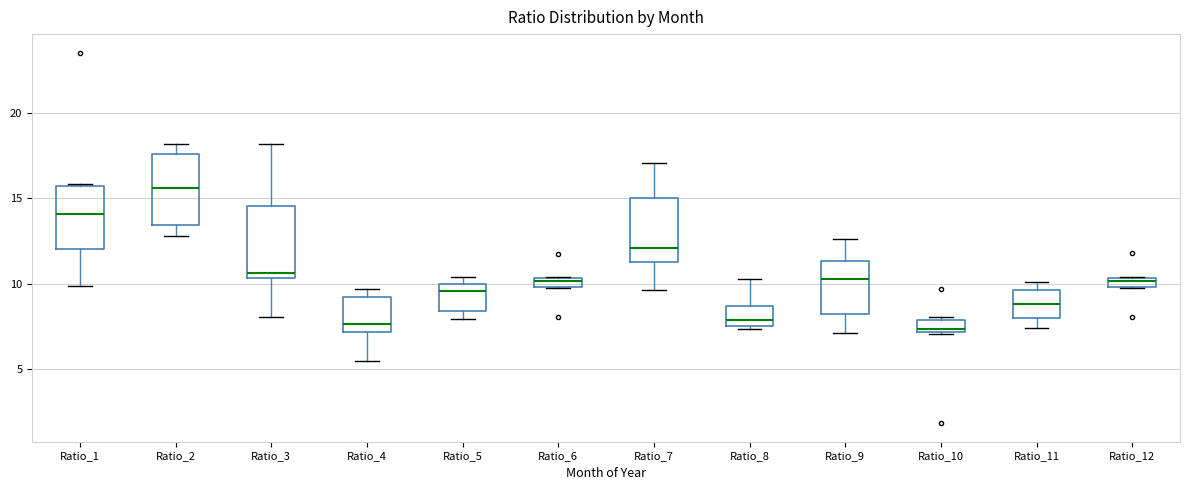

Where is the lower edge of the box for Ratio_1 on the y-axis? The values are not printed on the chart, so give them approximately, as read against the axis.

12.0